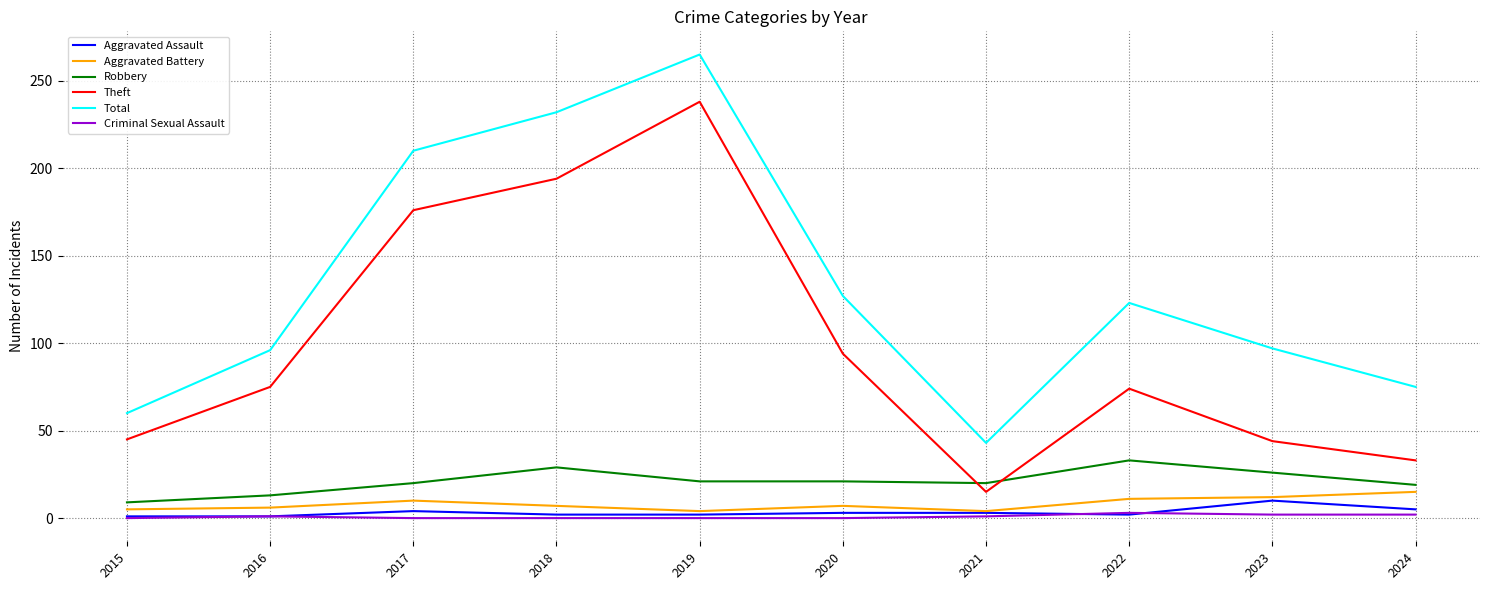

The Theft series shows 20 at 2024. True or false?

False